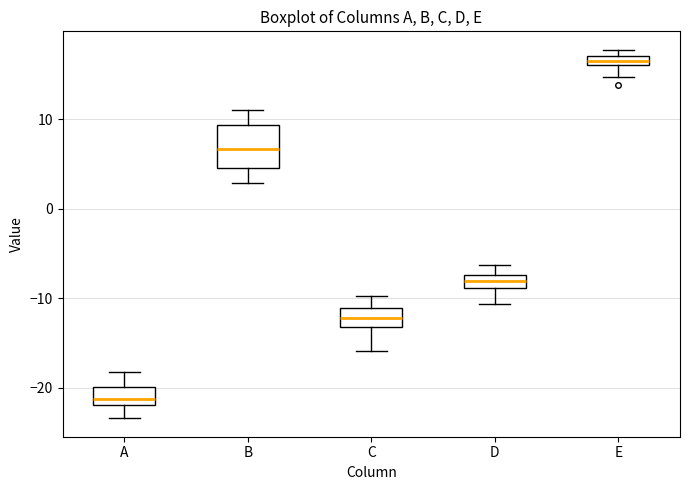

Where is the upper edge of the box for A on the y-axis? The values are not printed on the chart, so give them approximately, as read against the axis.

-20